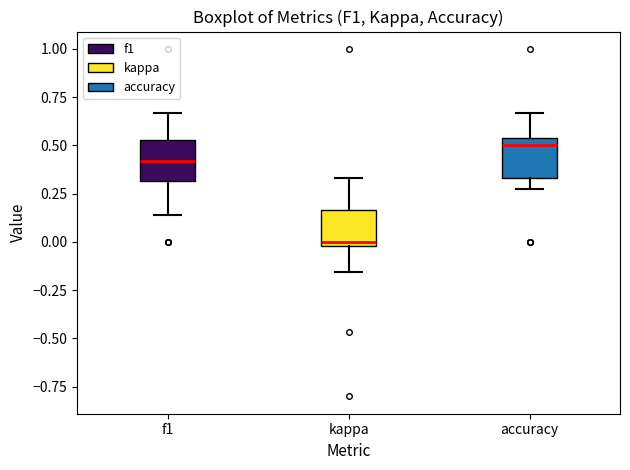

Where is the upper edge of the box for accuracy on the y-axis? The values are not printed on the chart, so give them approximately, as read against the axis.

0.55